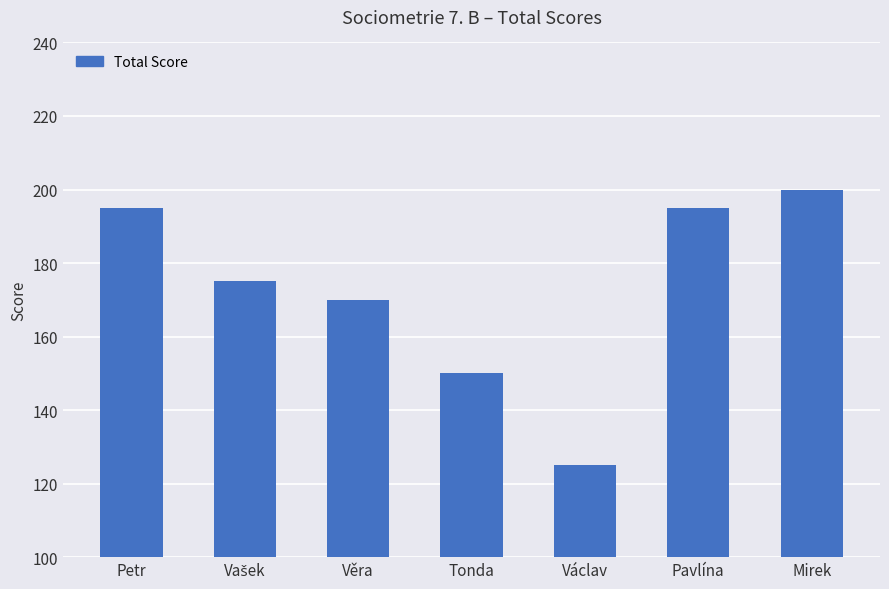

Which label corresponds to the largest value in the chart?

Mirek